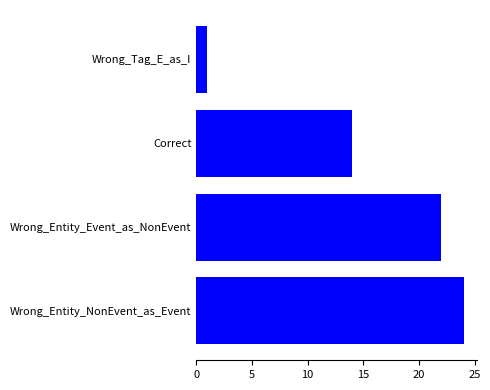

Rank the categories by value from highest to lowest.

Wrong_Entity_NonEvent_as_Event, Wrong_Entity_Event_as_NonEvent, Correct, Wrong_Tag_E_as_I